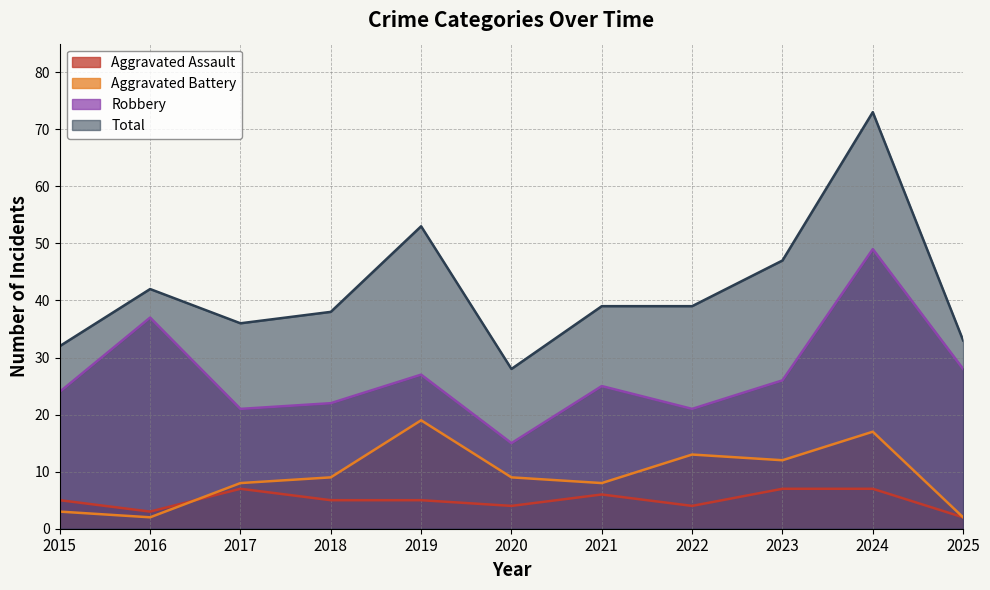

Reading right to left, what are all the values shown in this chart?

Aggravated Assault: 2025=2	2024=7	2023=7	2022=4	2021=6	2020=4	2019=5	2018=5	2017=7	2016=3	2015=5
Aggravated Battery: 2025=2	2024=17	2023=12	2022=13	2021=8	2020=9	2019=19	2018=9	2017=8	2016=2	2015=3
Robbery: 2025=28	2024=49	2023=26	2022=21	2021=25	2020=15	2019=27	2018=22	2017=21	2016=37	2015=24
Total: 2025=33	2024=73	2023=47	2022=39	2021=39	2020=28	2019=53	2018=38	2017=36	2016=42	2015=32